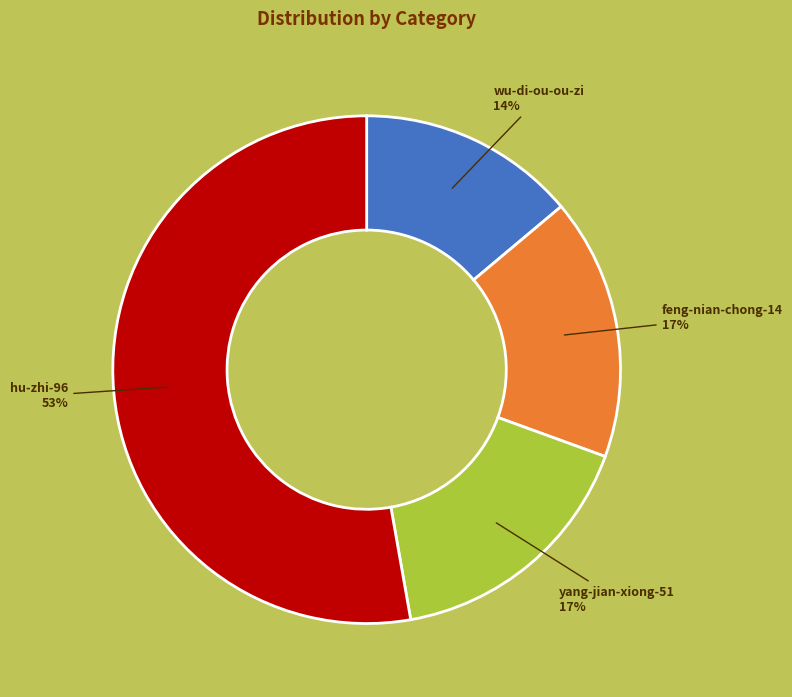

To the nearest percent, what portion does feng-nian-chong-14 represent?

17%